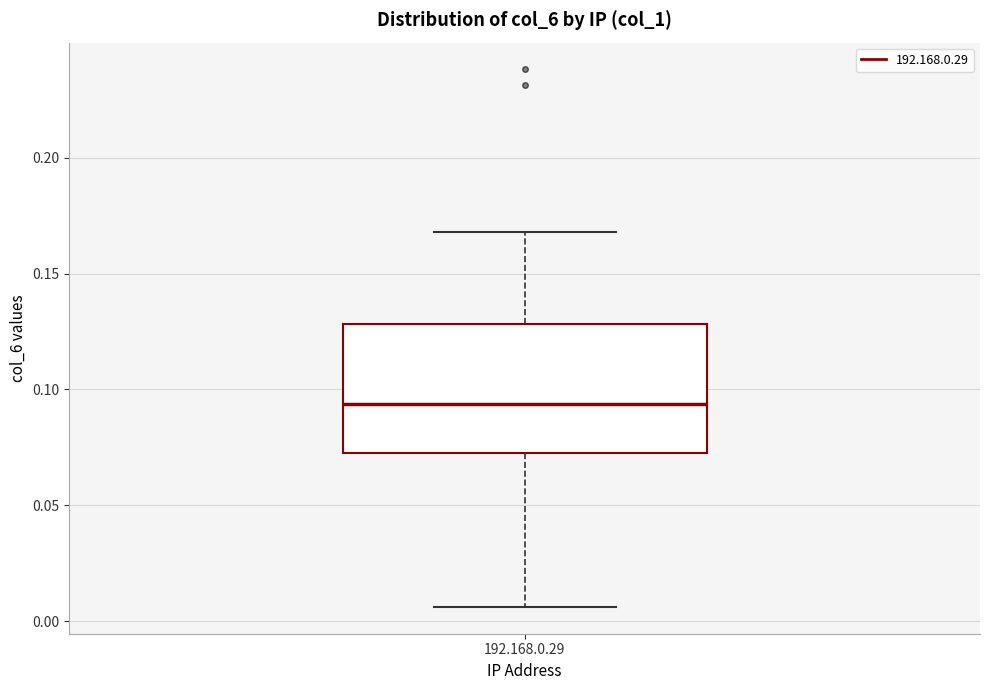

Transcribe this box plot: give where the median line is, the range the box spans, and where the two whiskers end, as read against the y-axis. The values are not printed on the chart, so give them approximately, as read against the axis.

median 0.095, box 0.070 to 0.130, whiskers 0.005 to 0.170